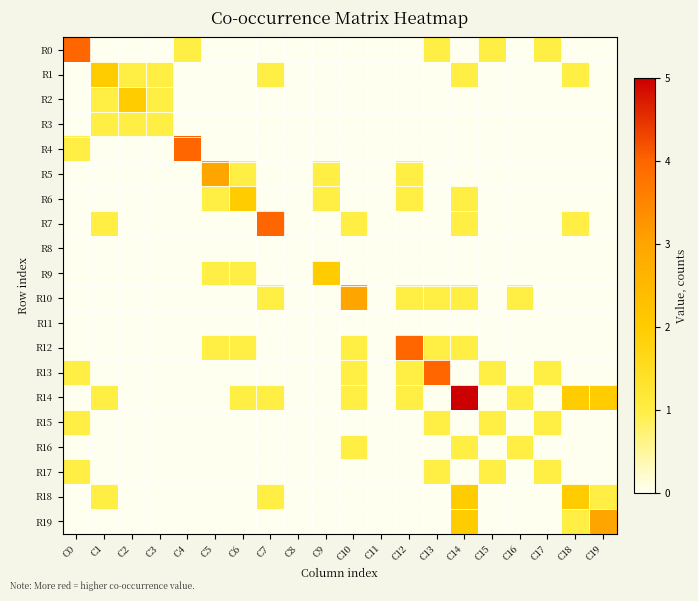

Rank the series at C10 from highest to lowest value.

R10, R7, R12, R13, R14, R16, R0, R1, R2, R3, R4, R5, R6, R8, R9, R11, R15, R17, R18, R19